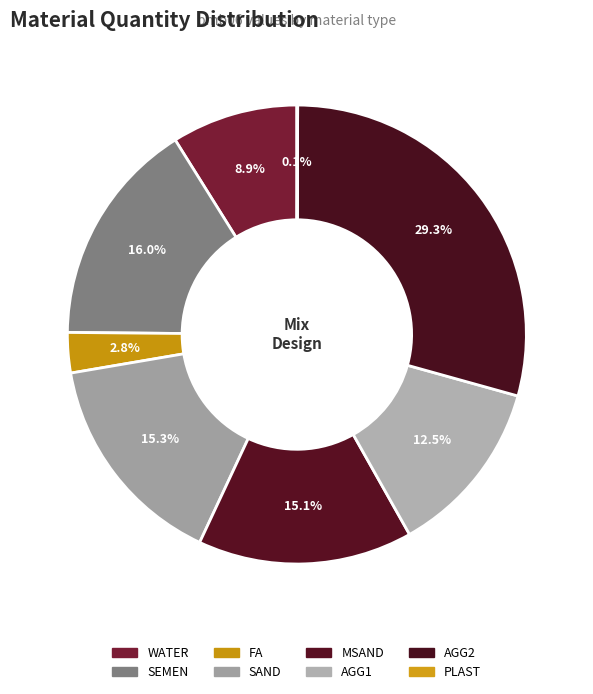

What is the ratio of the value at SAND to the value at AGG1?

1.2